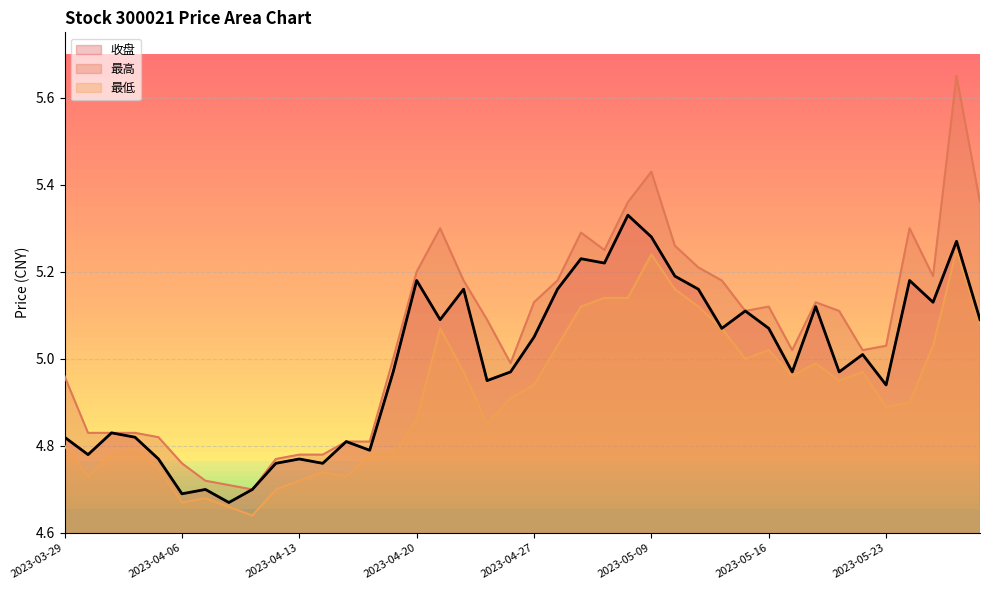

Count the number of data series in this chart.

3